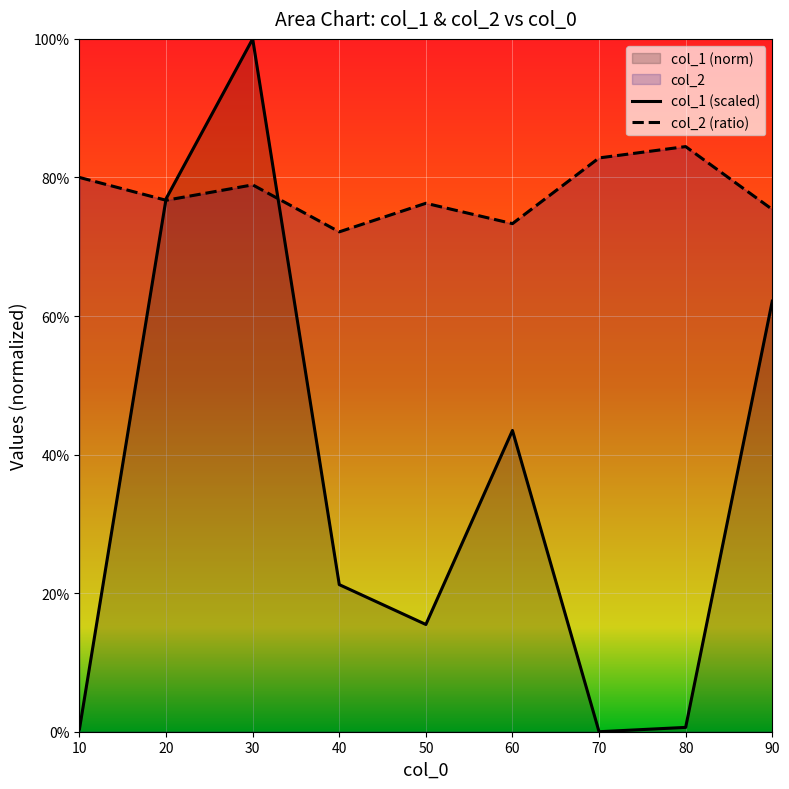

List the series in order of their peak value, highest first.

col_1 (scaled), col_2 (ratio)